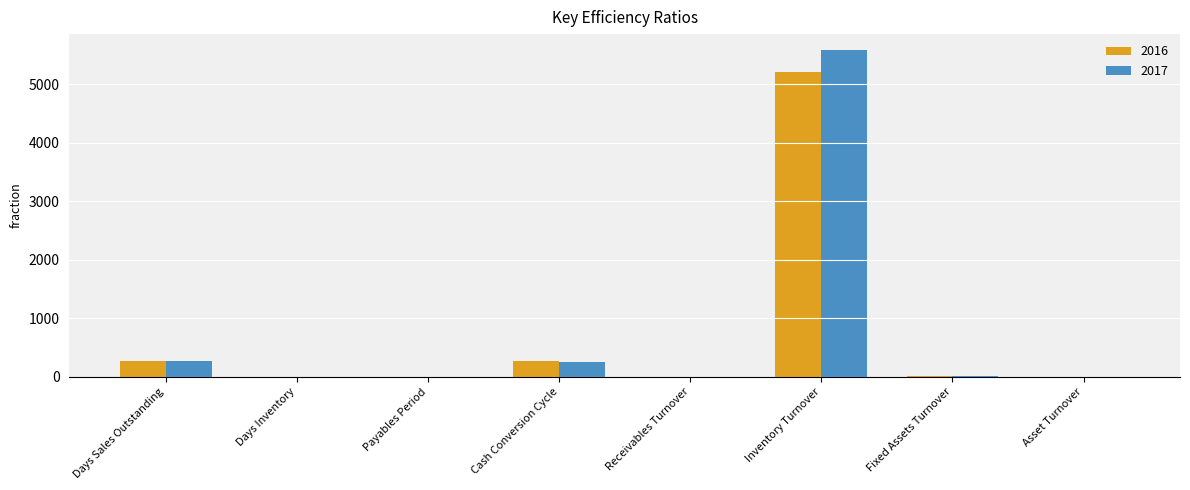

At which label is 2017 closest to 2790?

Days Sales Outstanding